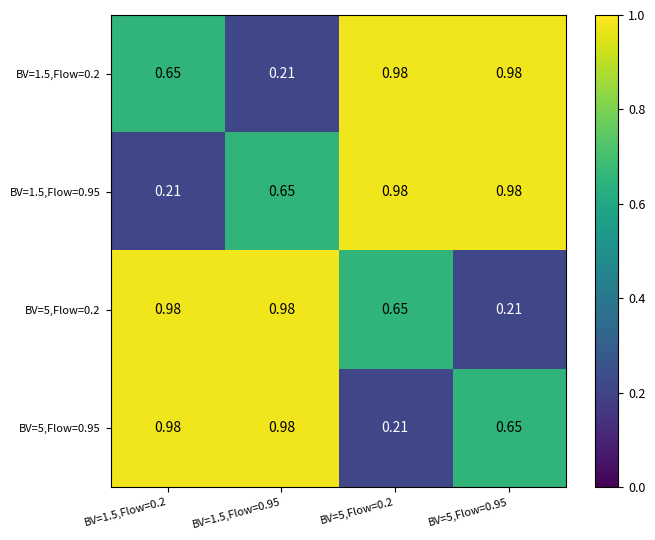

Is the value of BV=1.5,Flow=0.2 at BV=1.5,Flow=0.95 greater than the value of BV=1.5,Flow=0.95 at BV=5,Flow=0.95?

No